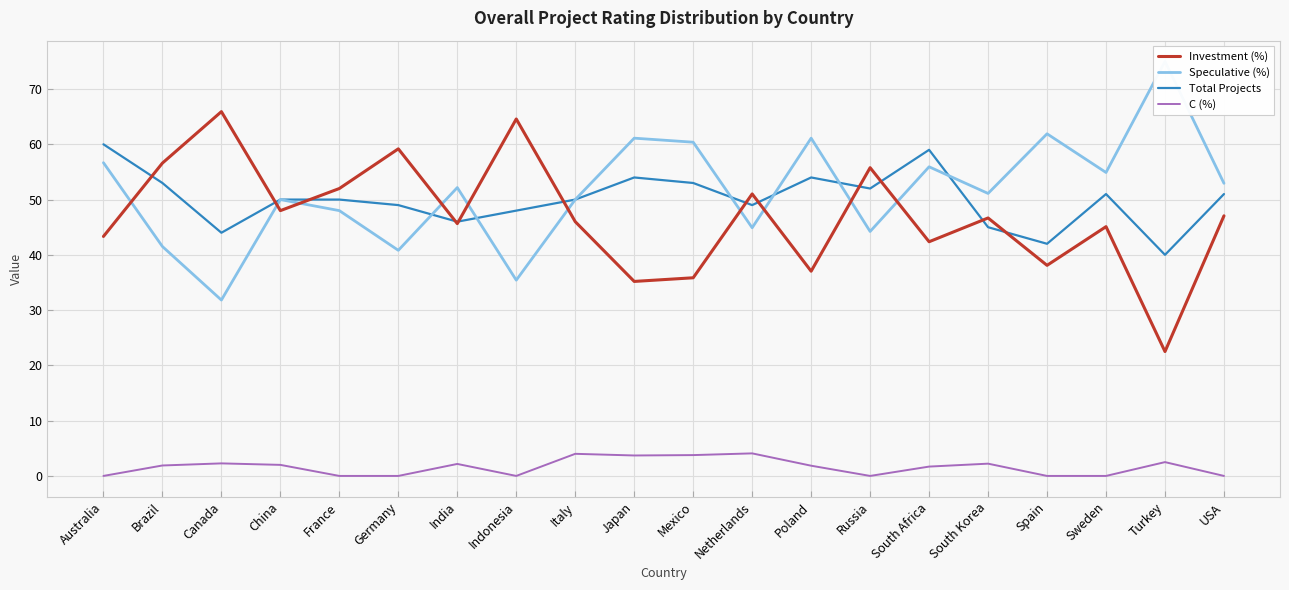

At which category is the sum across all series the highest?

Australia